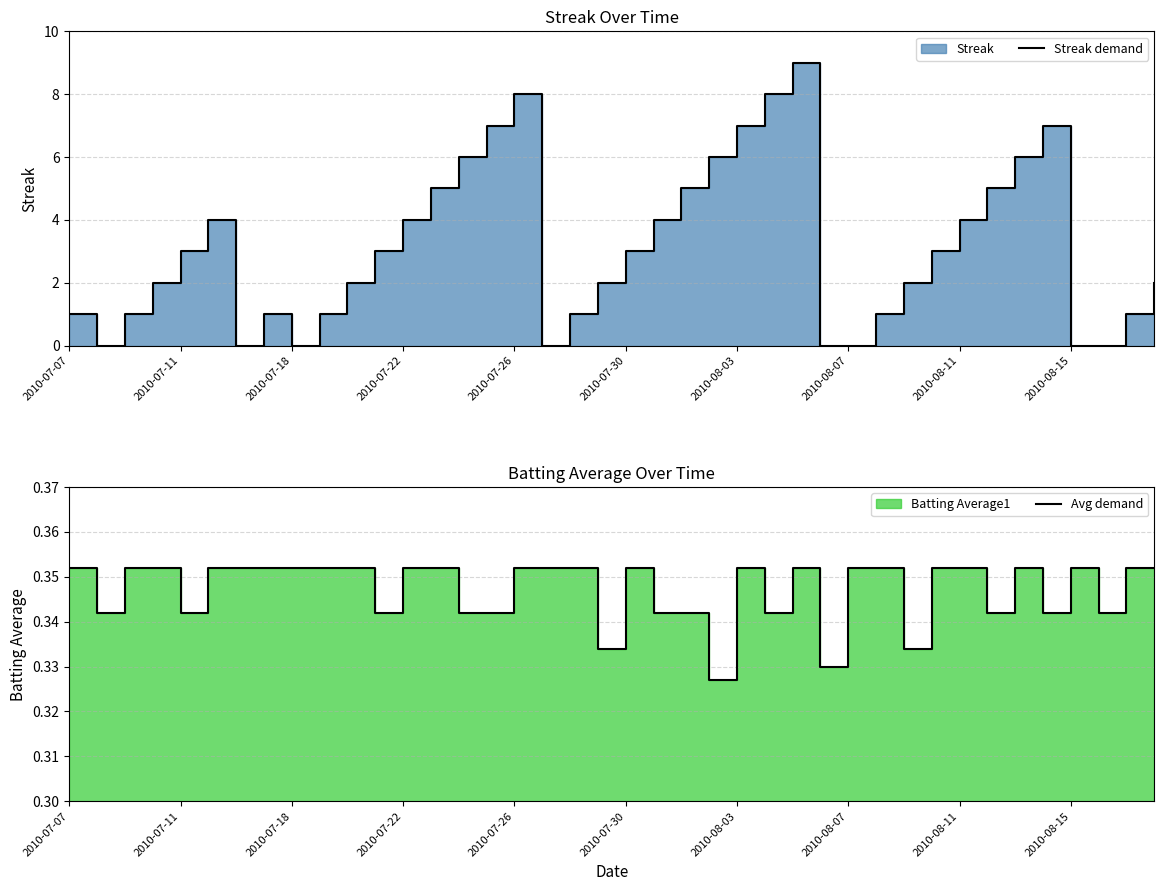

How many lines are shown in the chart?

2